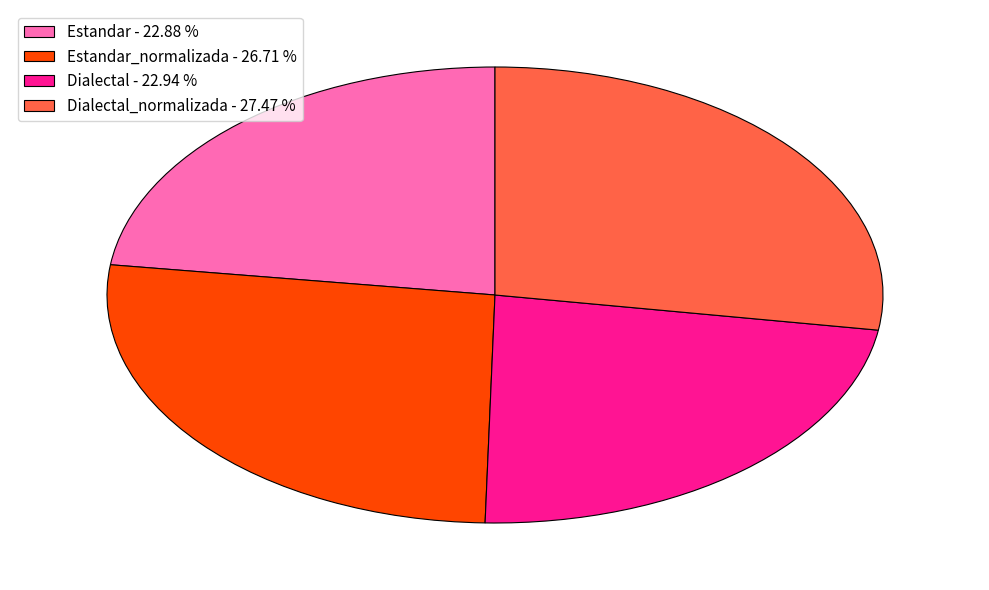

Which has a higher value, Estandar - 22.88 % or Estandar_normalizada - 26.71 %?

Estandar_normalizada - 26.71 %